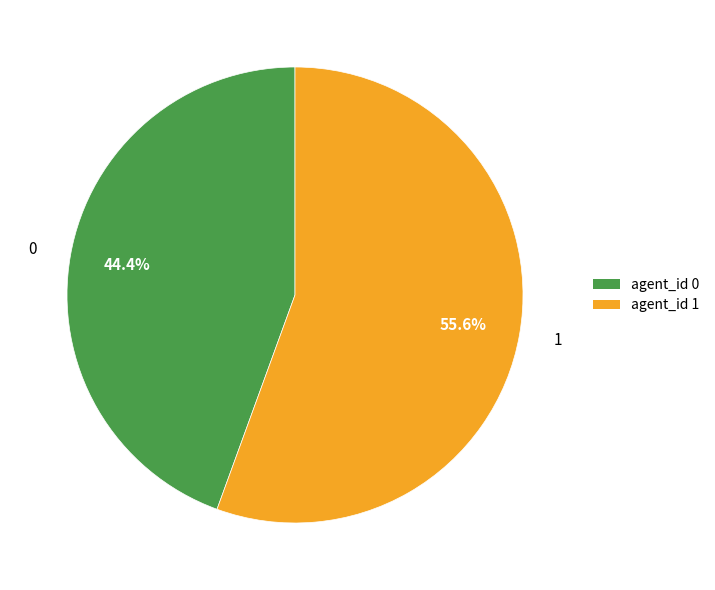

True or false: 0 accounts for 31% of the total.

False